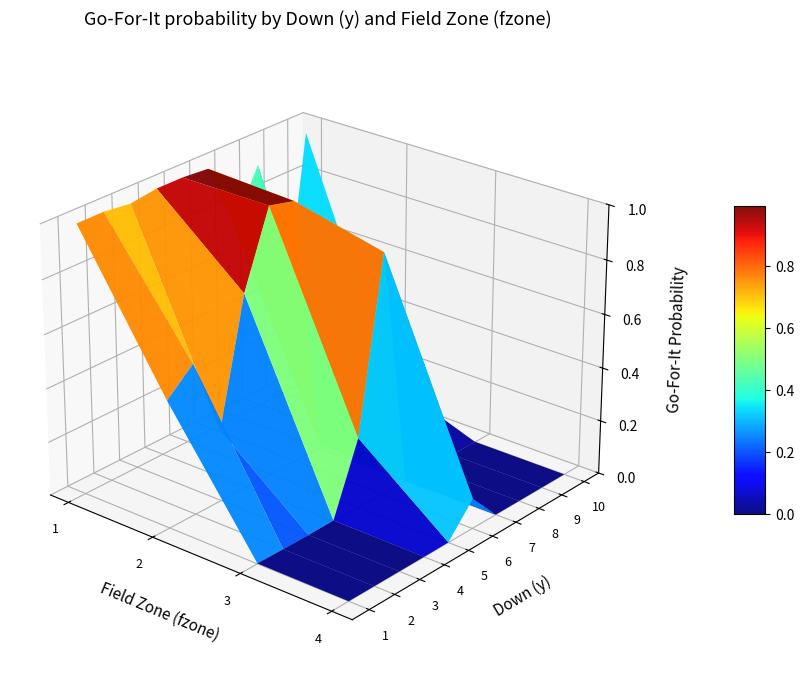

What is the highest value of the 2 series?

1.0